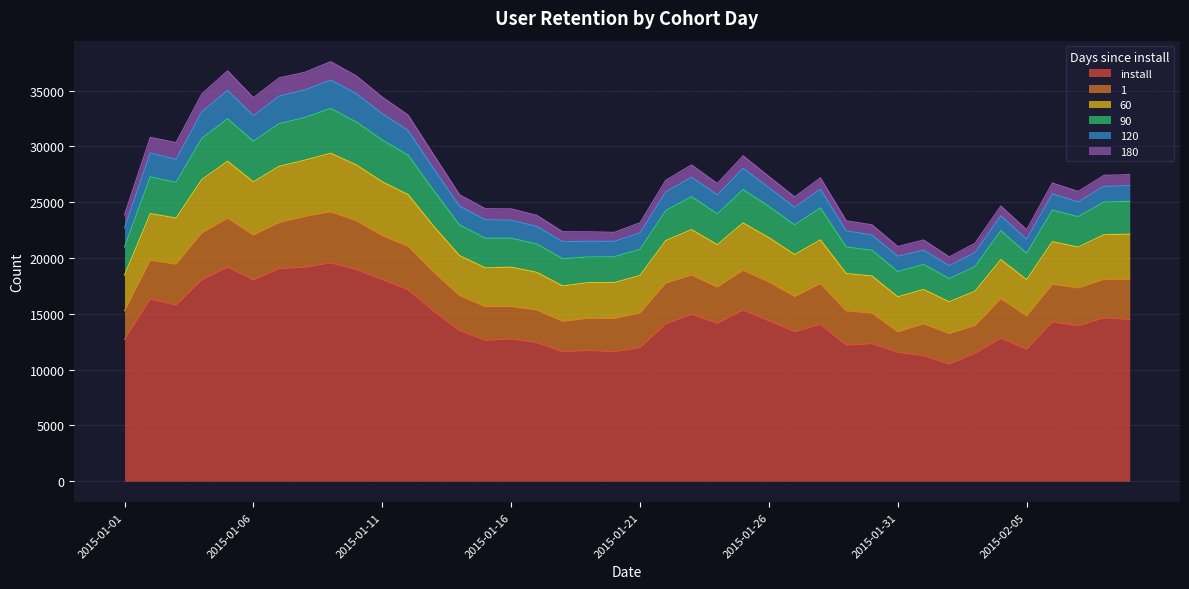

What is the highest value of the install series?

19570